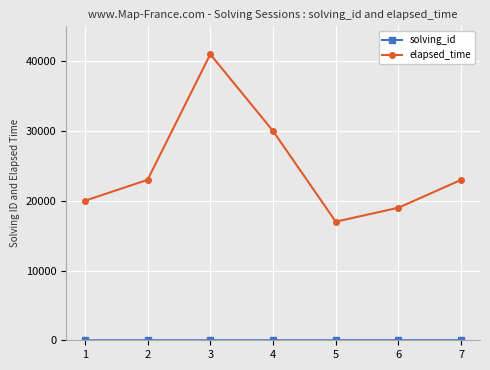

The value of elapsed_time at 1 is 5516. True or false?

False